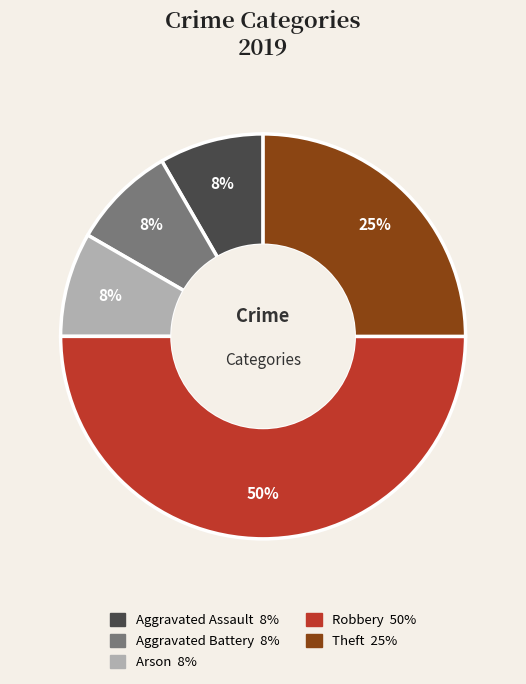

How many slices are in this pie chart?

5